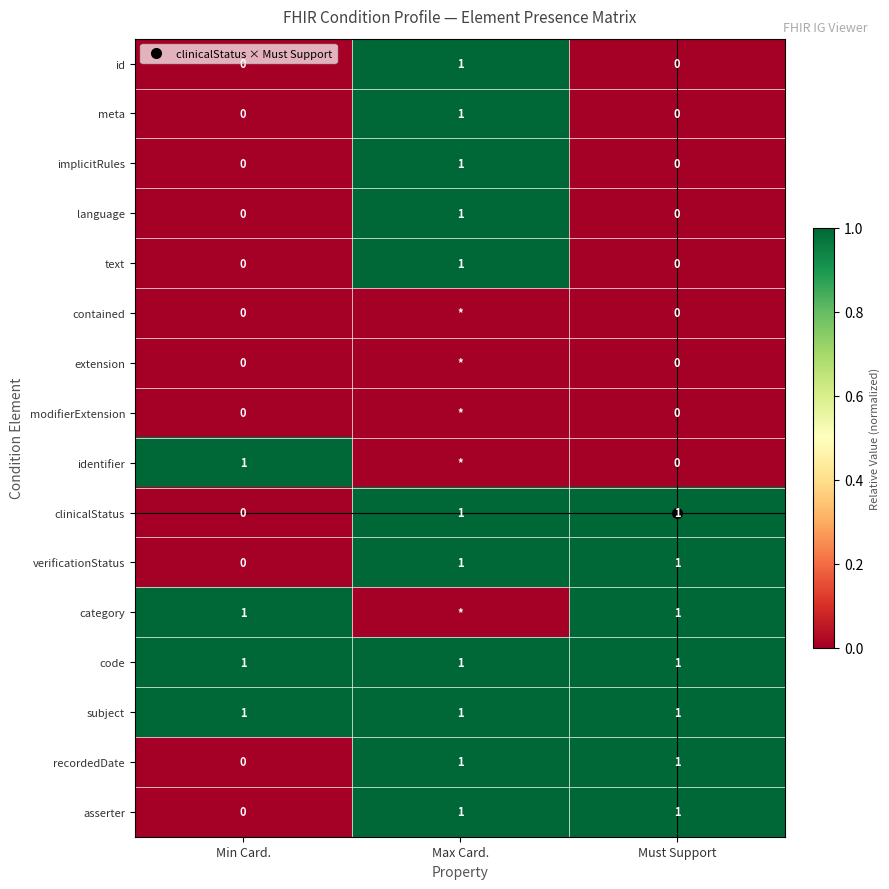

At which category is the sum across all series the highest?

Max Card.